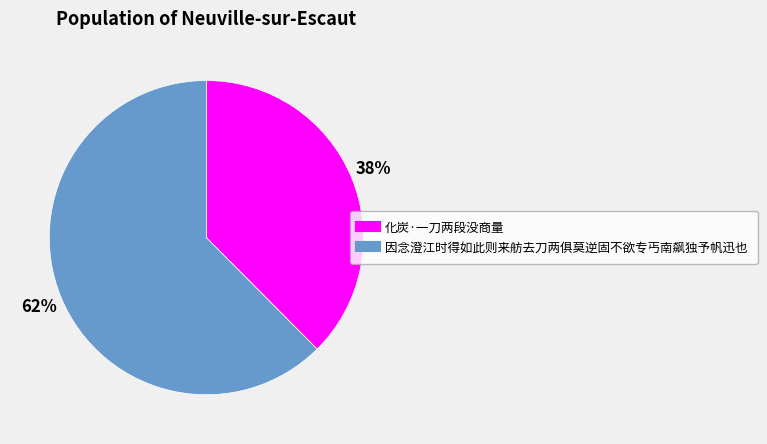

Combined, do 化炭·一刀两段没商量 and 因念澄江时得如此则来舫去刀两俱莫逆固不欲专丐南飙独予帆迅也 account for over 50%?

Yes